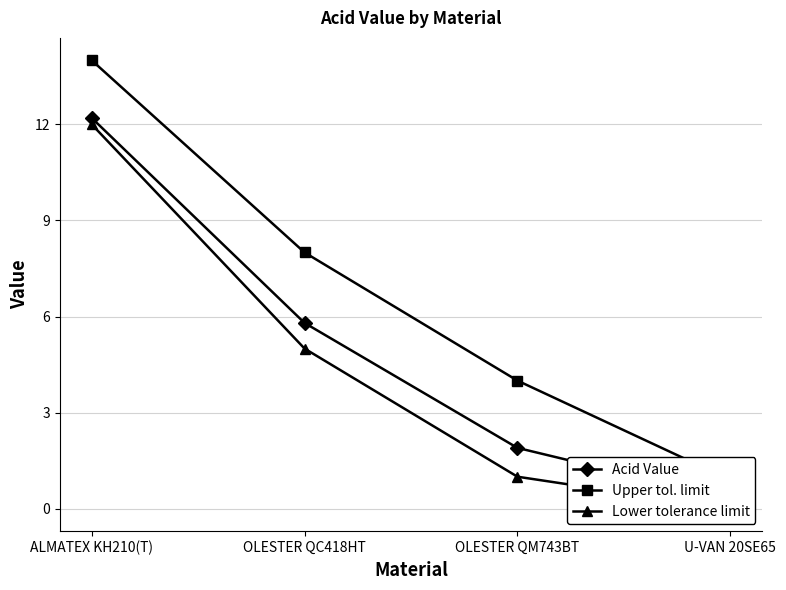

What position from the left is OLESTER QM743BT?

3